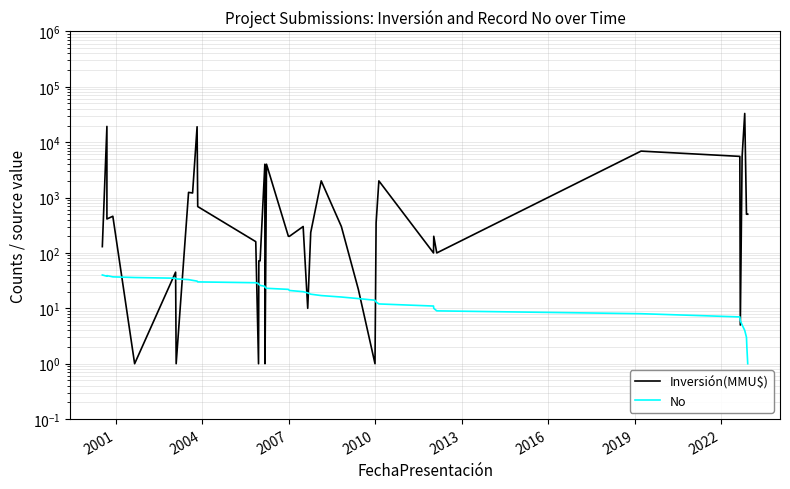

Reading left to right, transcribe all the data shown in this chart.

Inversión(MMU$): 130	19230	410	460	1	45	1	1241	1209	19000	688	160	1	72	72	4000	1	4000	200	200	300	10	234	2000	300	22	1	350	2000	100	200	100	6900	5540	5	5540	33000	500	500	500
No: 40	38	39	37	36	35	34	33	32	31	30	29	28	27	26	25	24	23	22	21	20	19	18	17	16	15	14	13	12	11	10	9	8	7	6	5	4	3	2	1